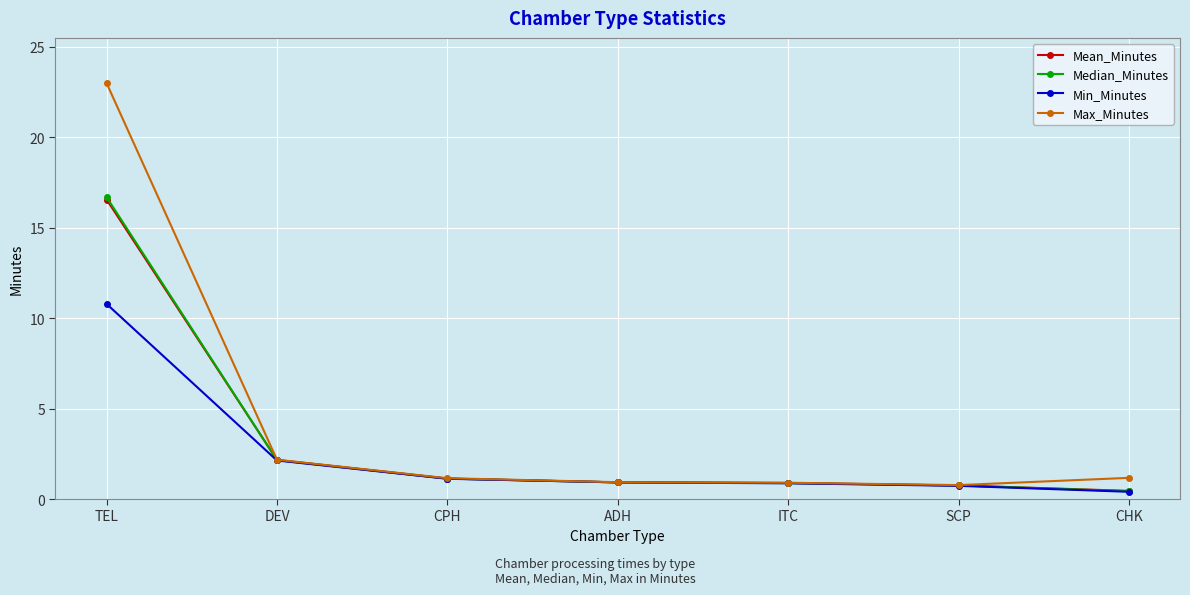

At how many categories does at least one series exceed 0?

7